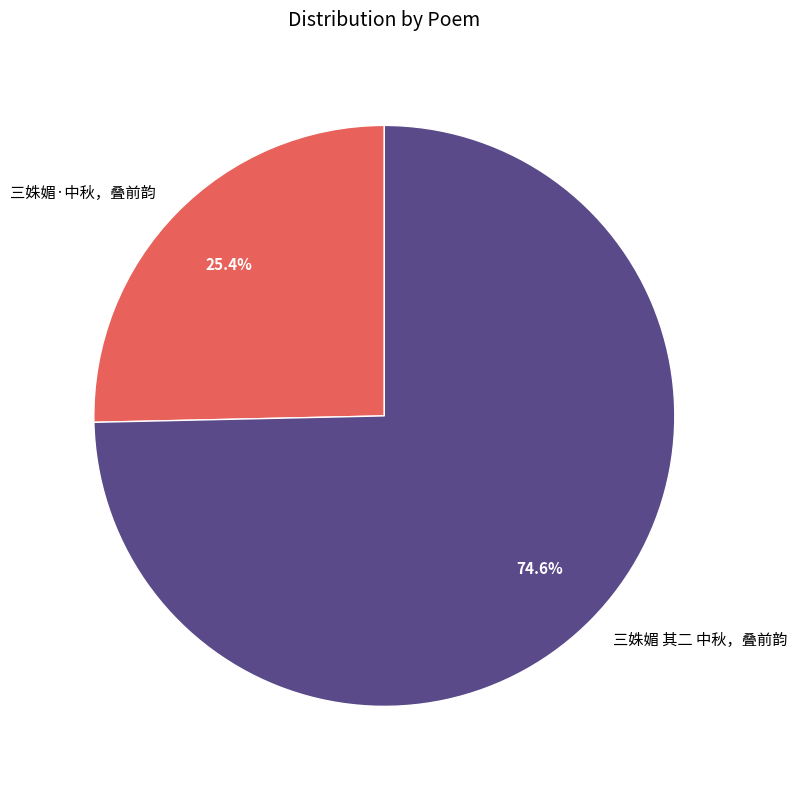

What percentage do 三姝媚·中秋，叠前韵 and 三姝媚 其二 中秋，叠前韵 together represent?

100.0%